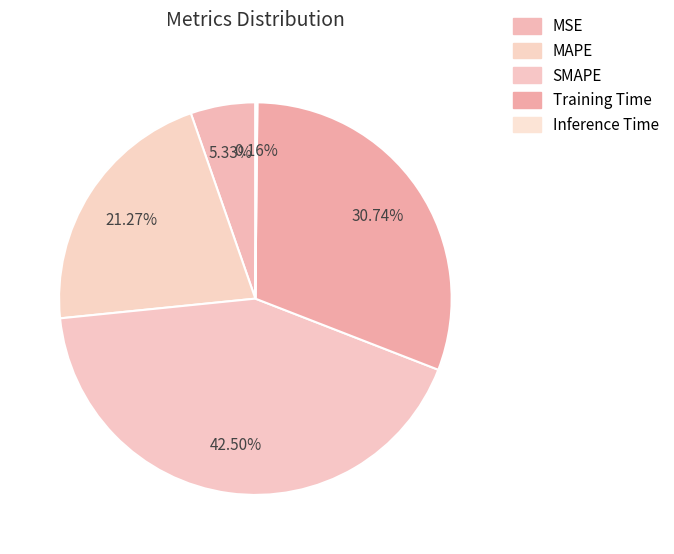

What is the change in value from MSE to SMAPE?

+1.7